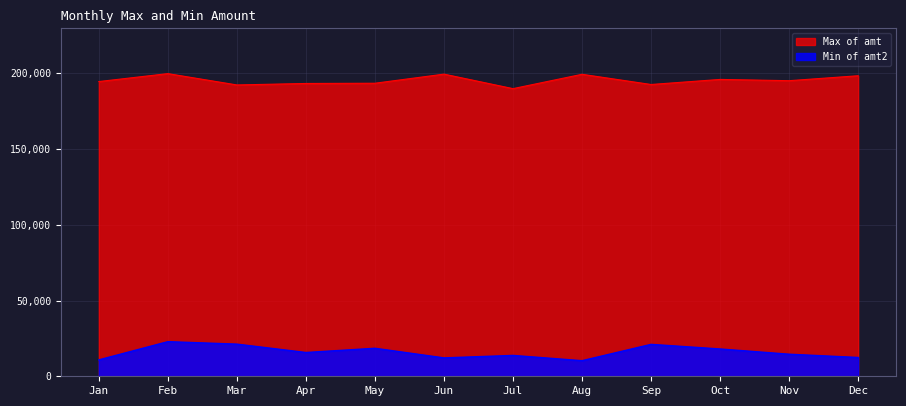

True or false: Min of amt2 and Max of amt cross at least once.

False